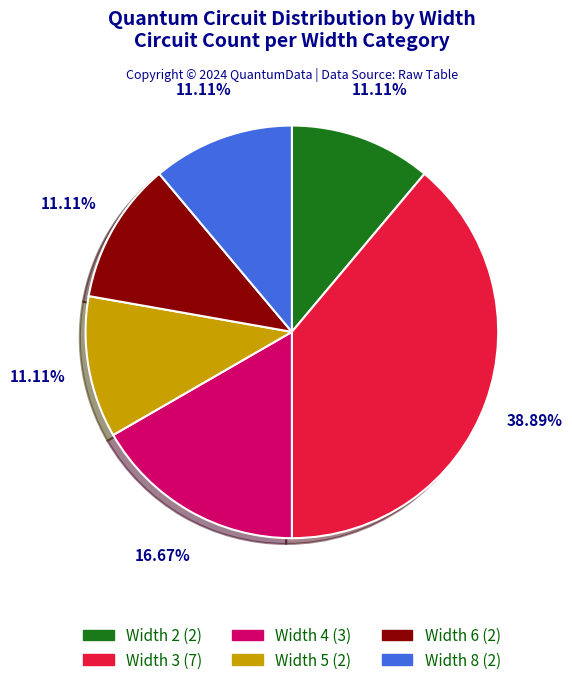

Is there any slice that represents more than half of the pie?

No